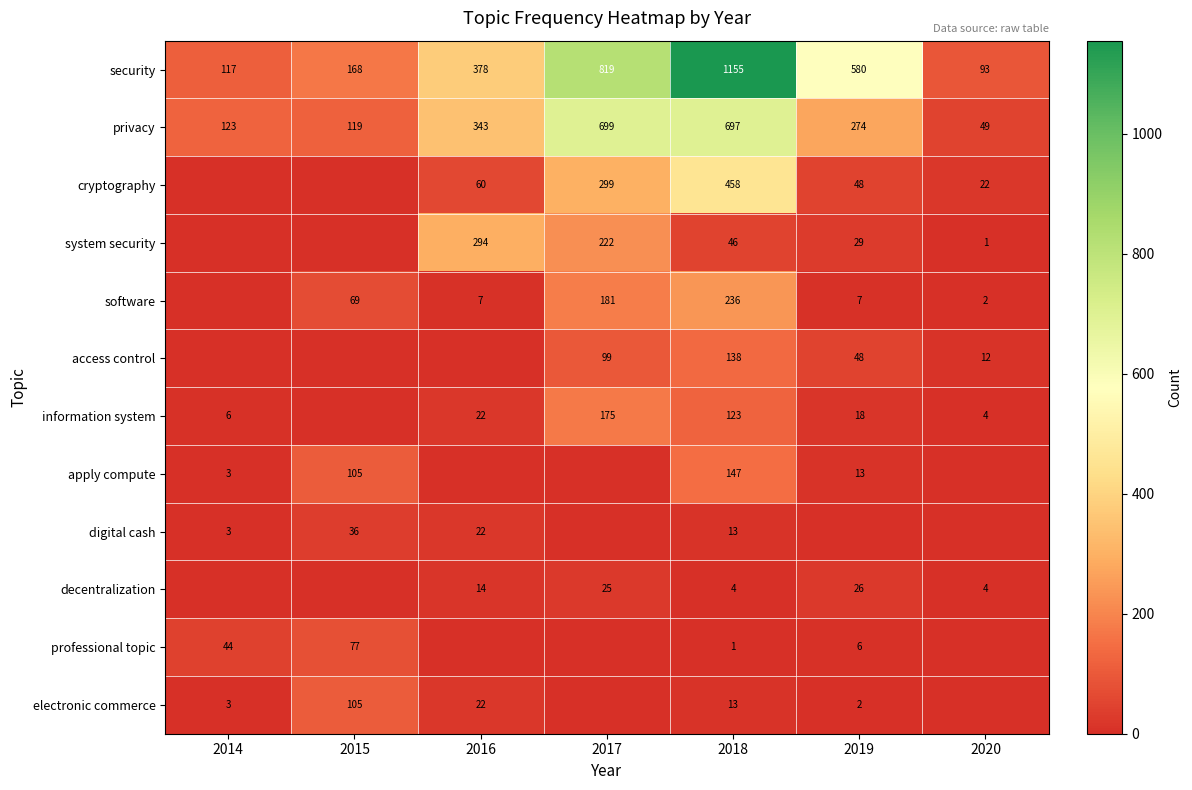

Is the value of software at 2020 greater than the value of system security at 2018?

No